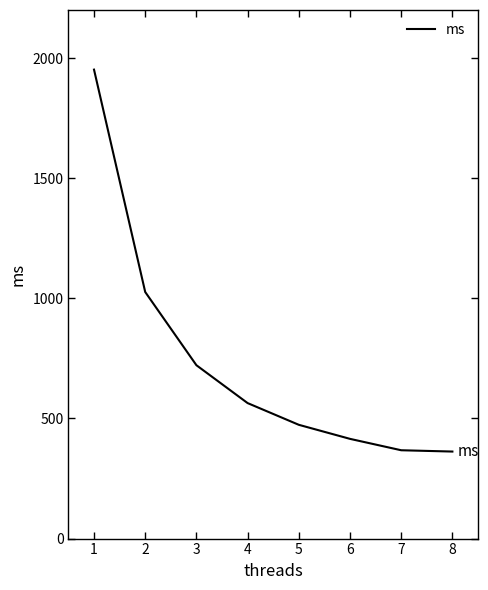

What is the maximum value shown in the chart?

1951.9